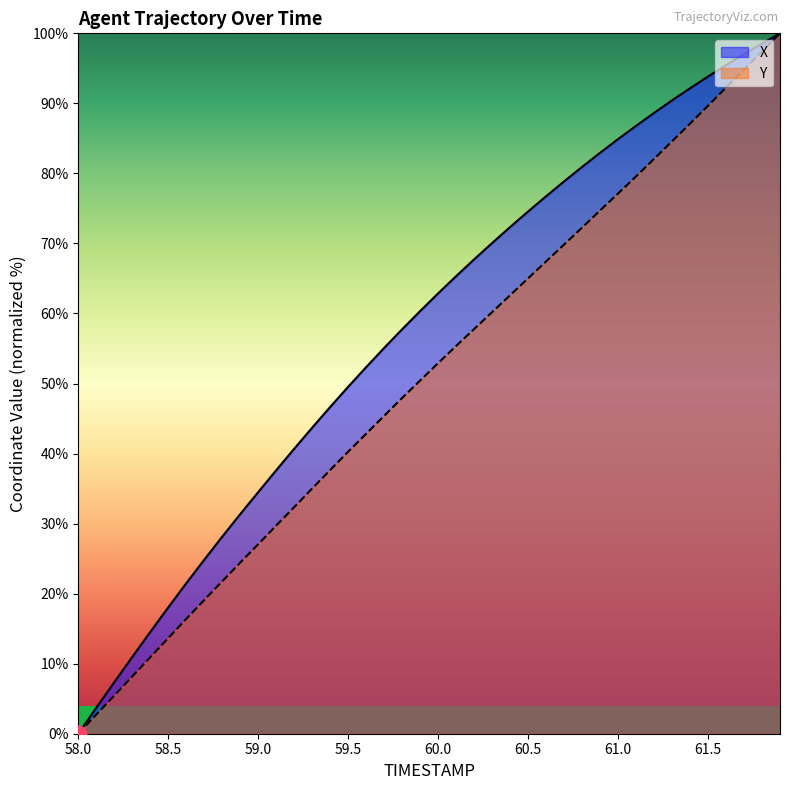

How many series are shown in this chart?

2